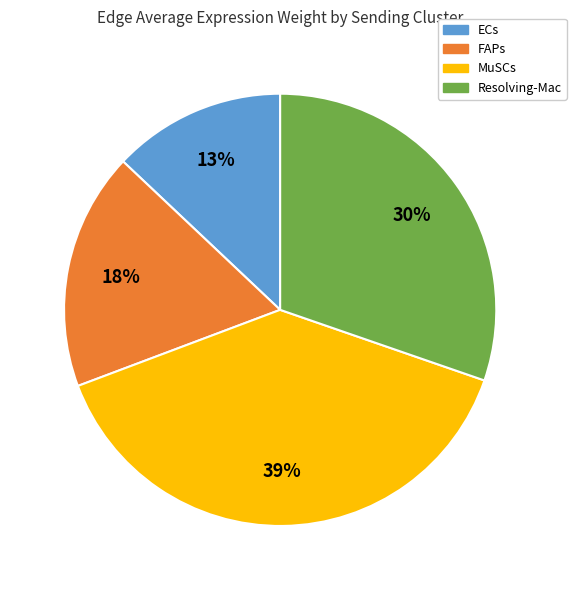

To the nearest percent, what is the difference between the largest and smallest slice percentages?

26%